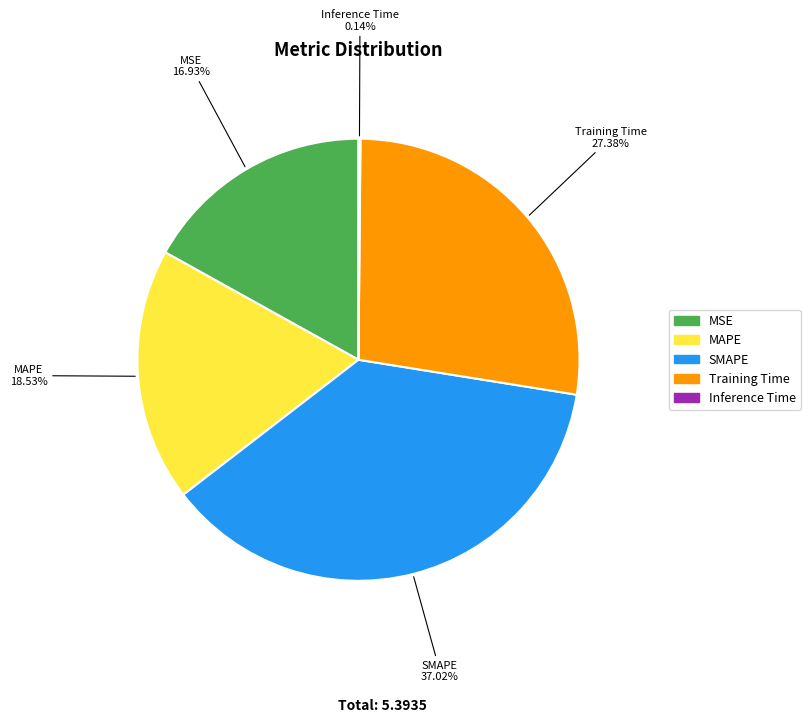

Does SMAPE account for over 50% of the chart?

No